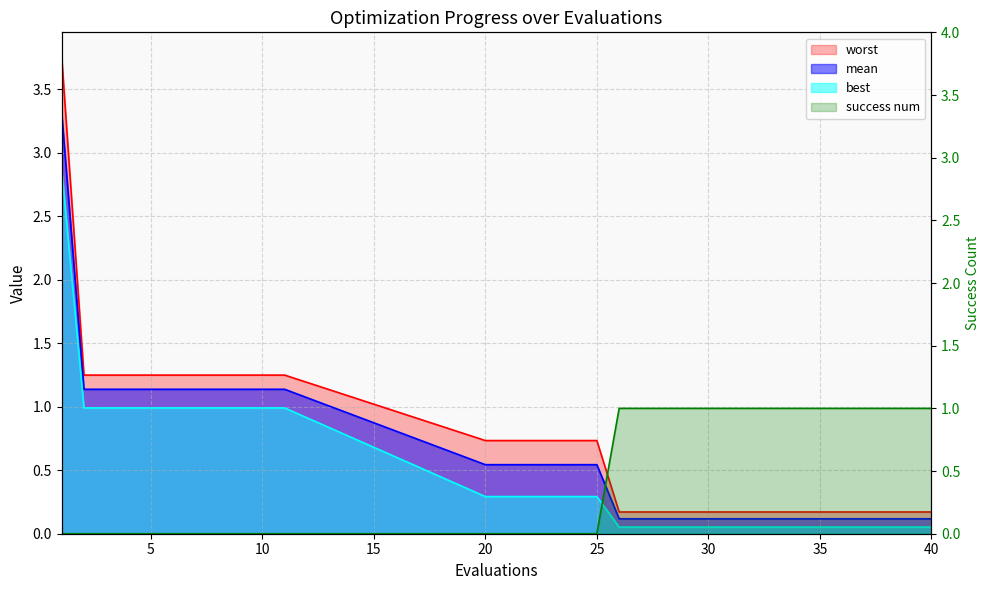

Where is success num nearest to the value 0?

1